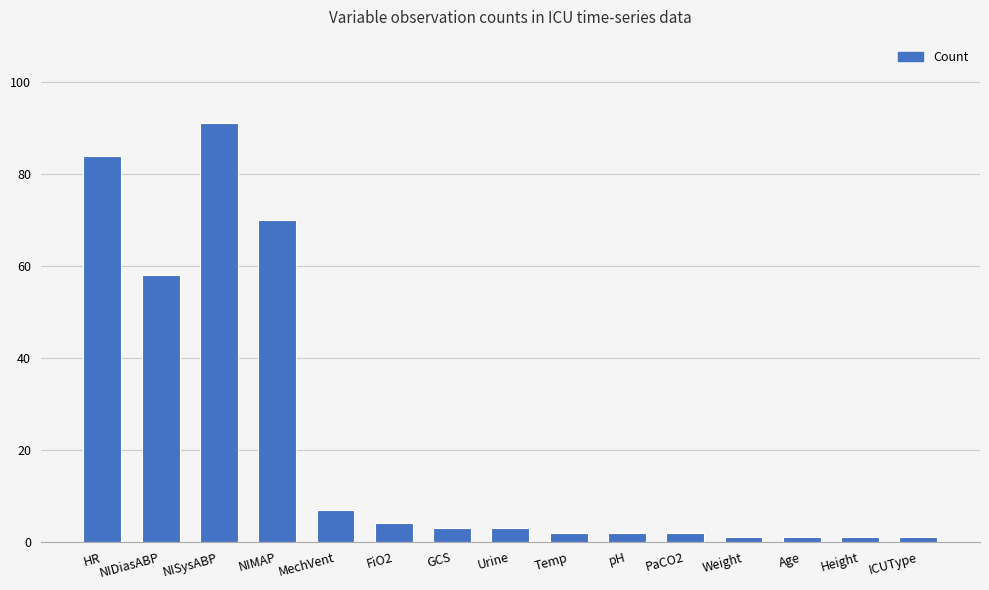

What is the ratio of the value at ICUType to the value at Weight?

1.0